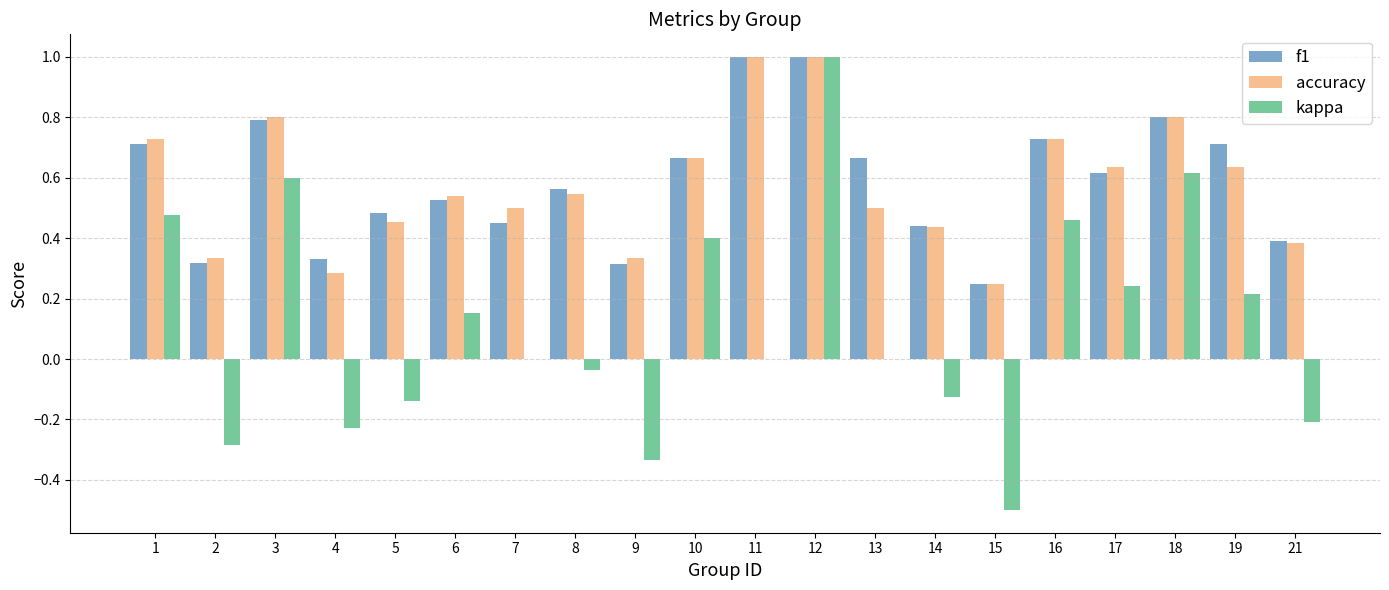

What is the highest value of the kappa series?

1.0